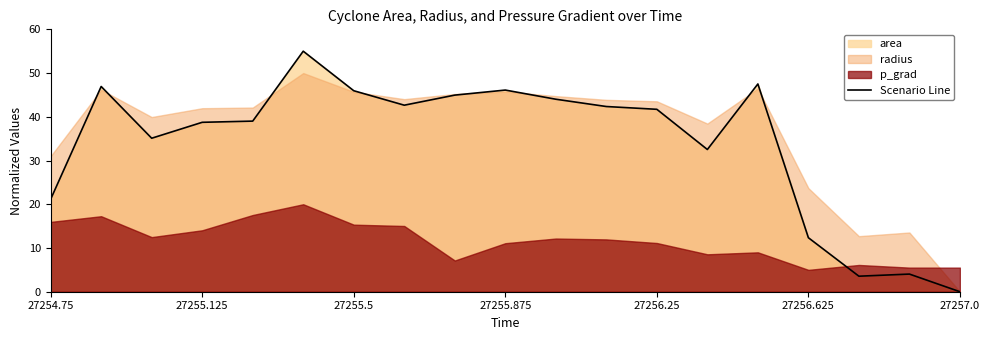

True or false: there are more than 0 points higher than both neighbors.

True